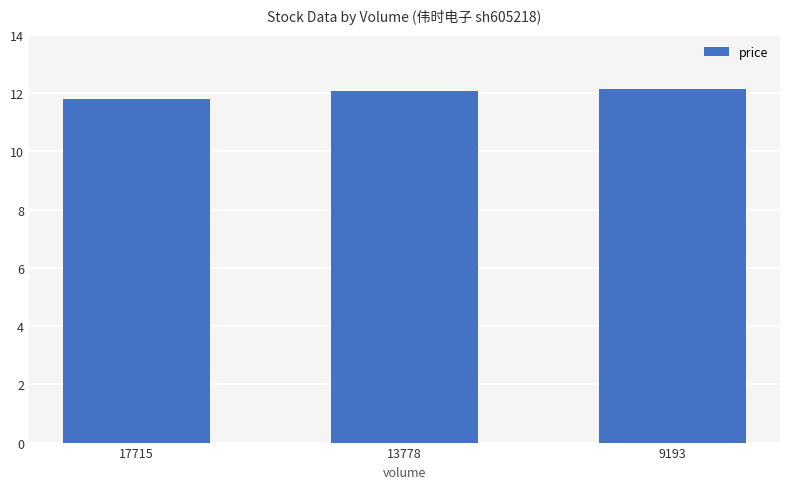

How many values exceed 12?

2